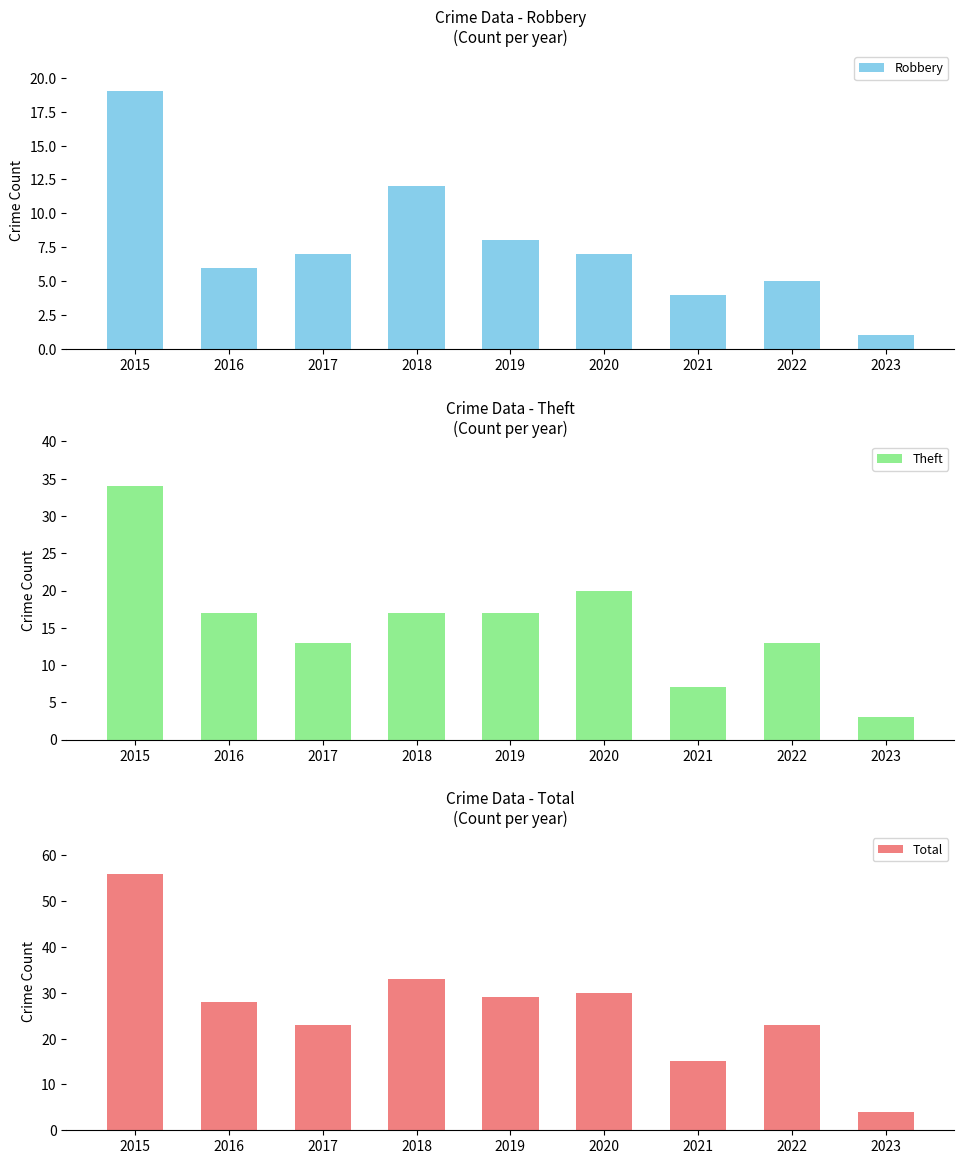

What is the difference between the Total values at 2016 and 2017?

5